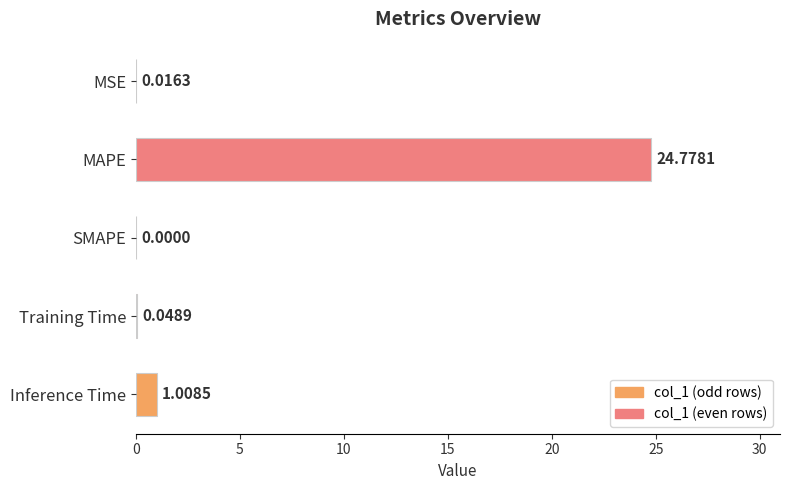

Between MSE and Training Time, which is larger?

Training Time